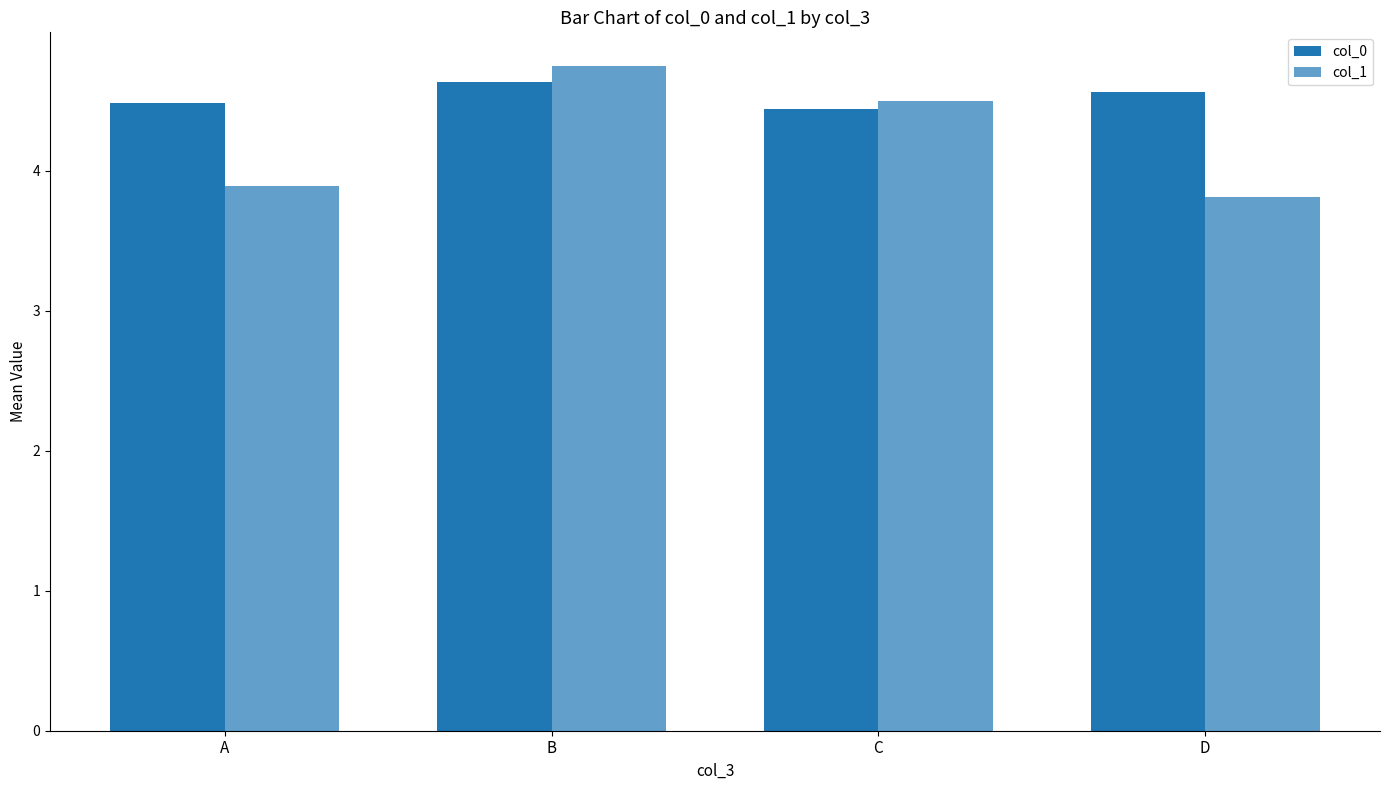

Which series has the largest total across all categories?

col_0